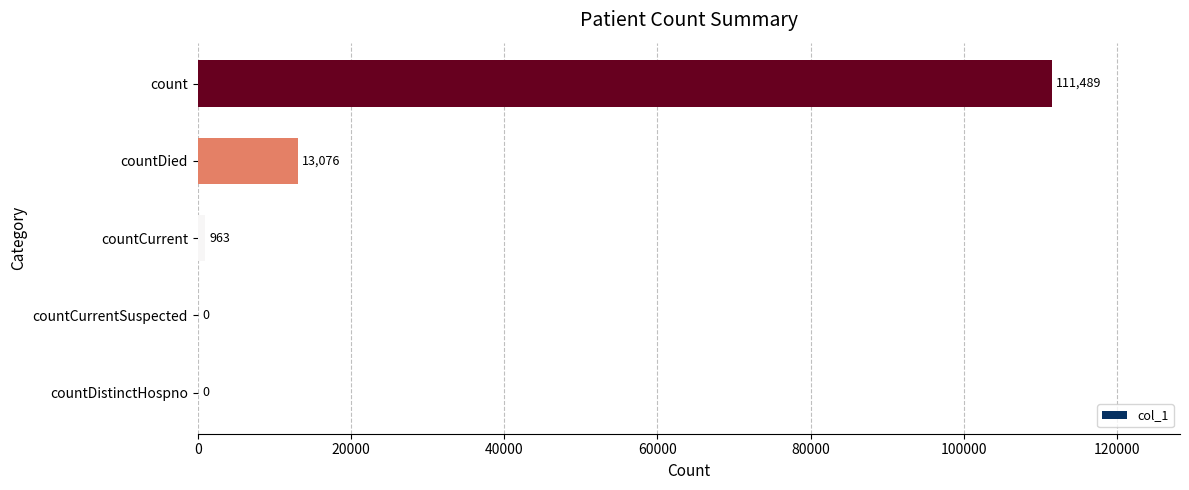

What is the change in value from countDistinctHospno to countCurrent?

+963